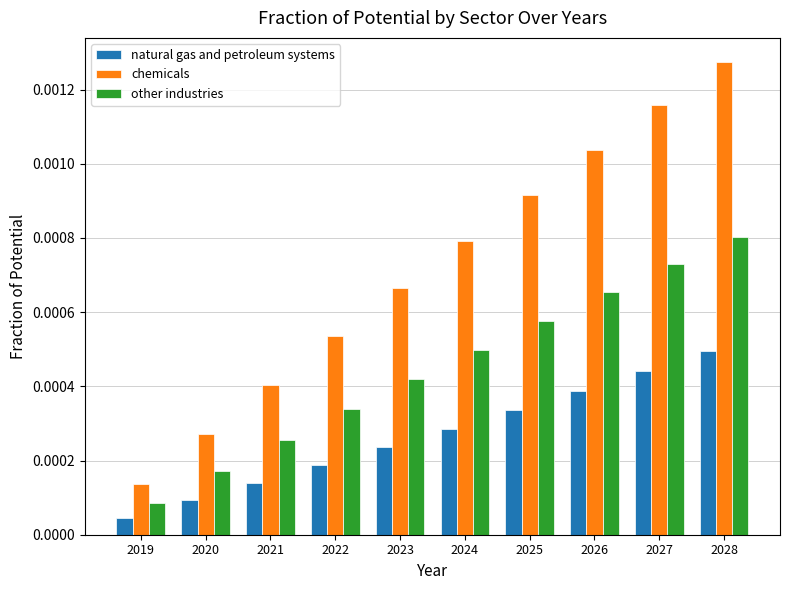

Which series changed the most between 2025 and 2028?

chemicals